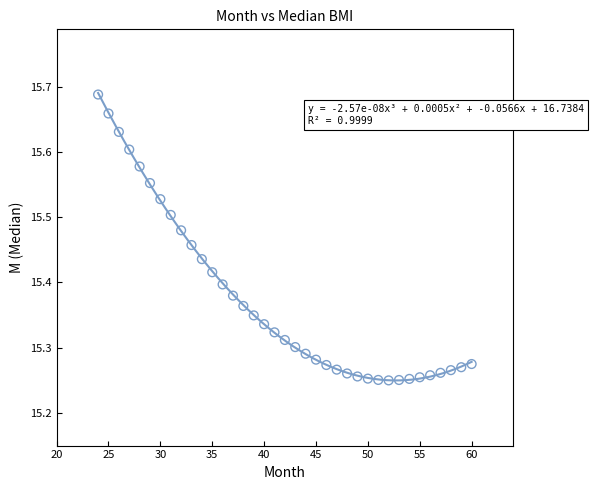

What is the range of X values (max minus min)?

36.0